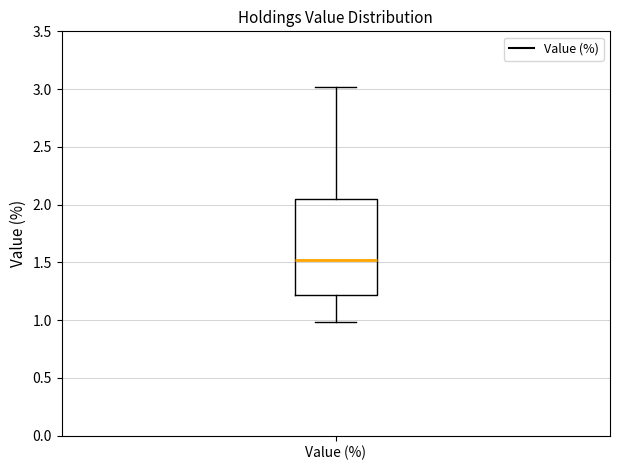

Read this box plot against the y-axis: the position of the median line, the range covered by the box, and the ends of both whiskers. The values are not printed on the chart, so give them approximately, as read against the axis.

median 1.50, box 1.20 to 2.05, whiskers 1.00 to 3.00